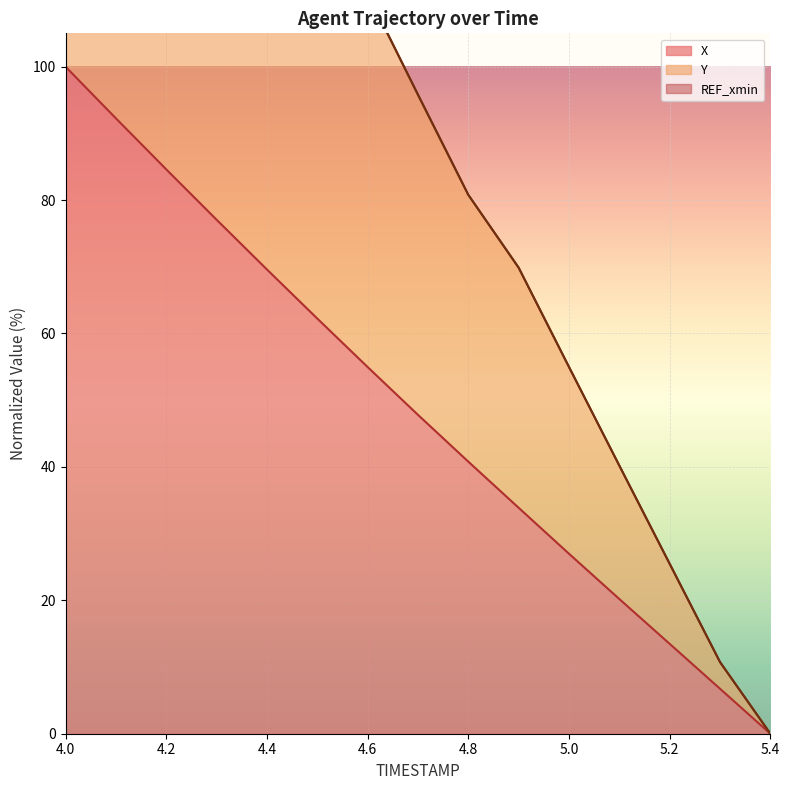

Count the number of categories in the chart.

15